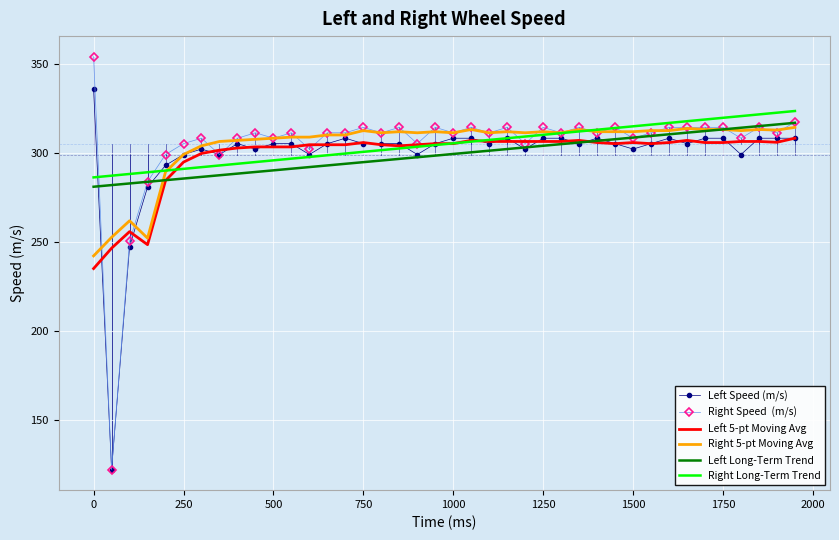

What is the minimum value shown in the chart?

122.2